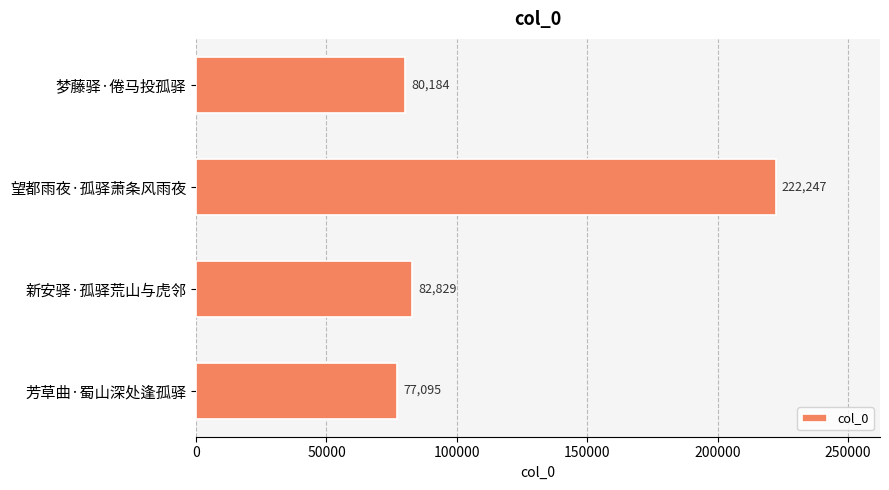

Which has a higher value, 望都雨夜·孤驿萧条风雨夜 or 芳草曲·蜀山深处逢孤驿?

望都雨夜·孤驿萧条风雨夜